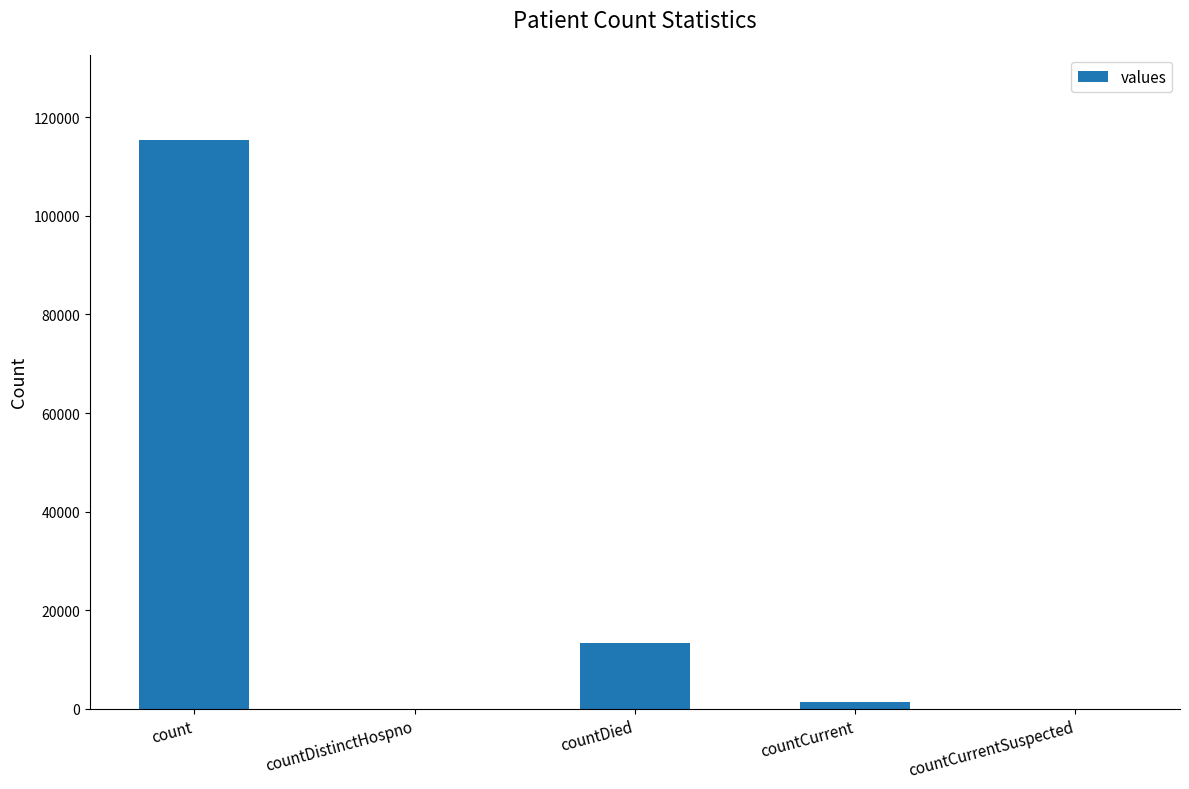

Between countDistinctHospno and count, which is larger?

count